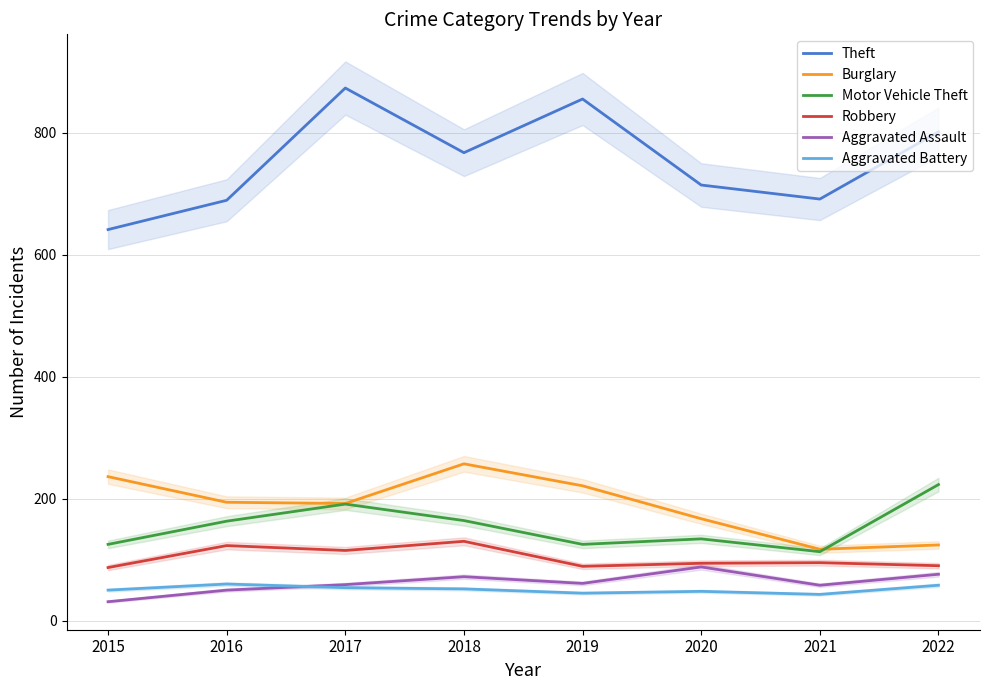

What are all the series names shown in the legend?

Theft, Burglary, Motor Vehicle Theft, Robbery, Aggravated Assault, Aggravated Battery